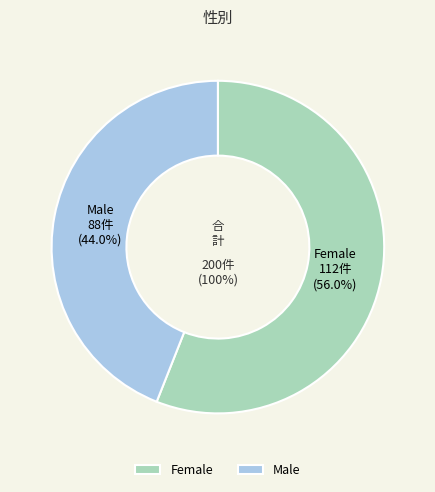

True or false: Female accounts for 56% of the total.

True